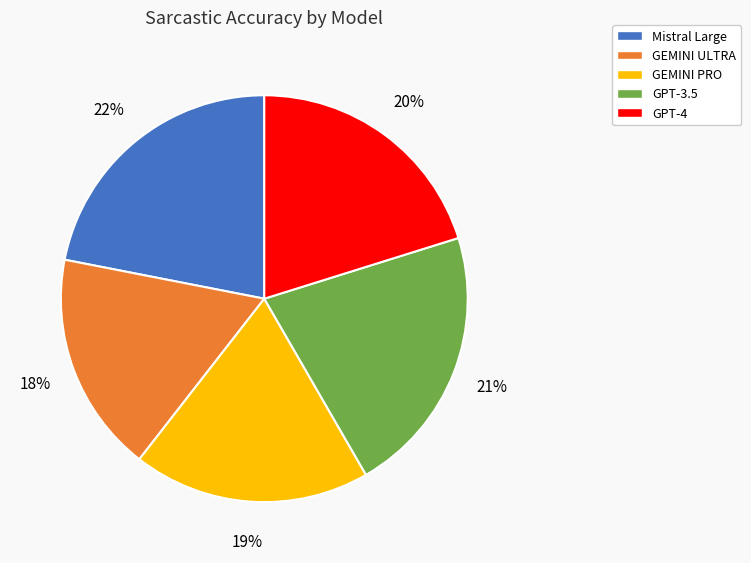

To the nearest percent, what is the difference between the largest and smallest slice percentages?

4%